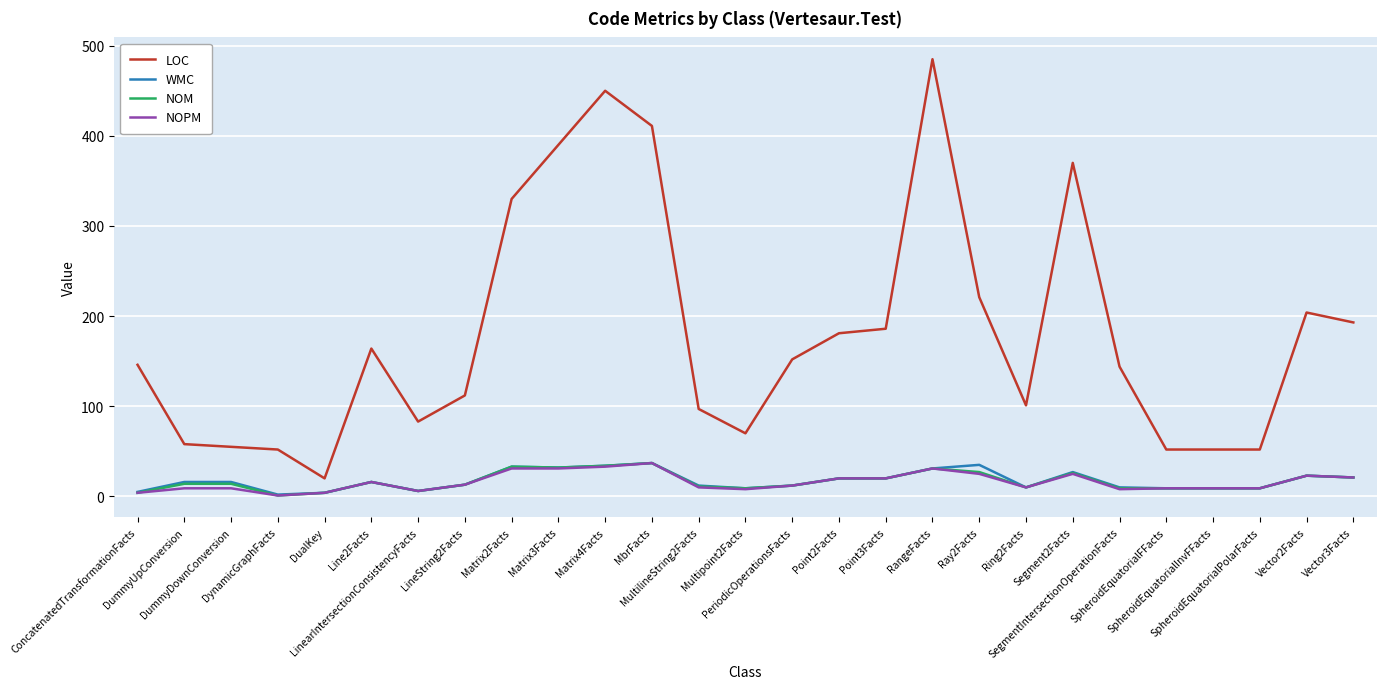

True or false: LOC and WMC cross at least once.

False